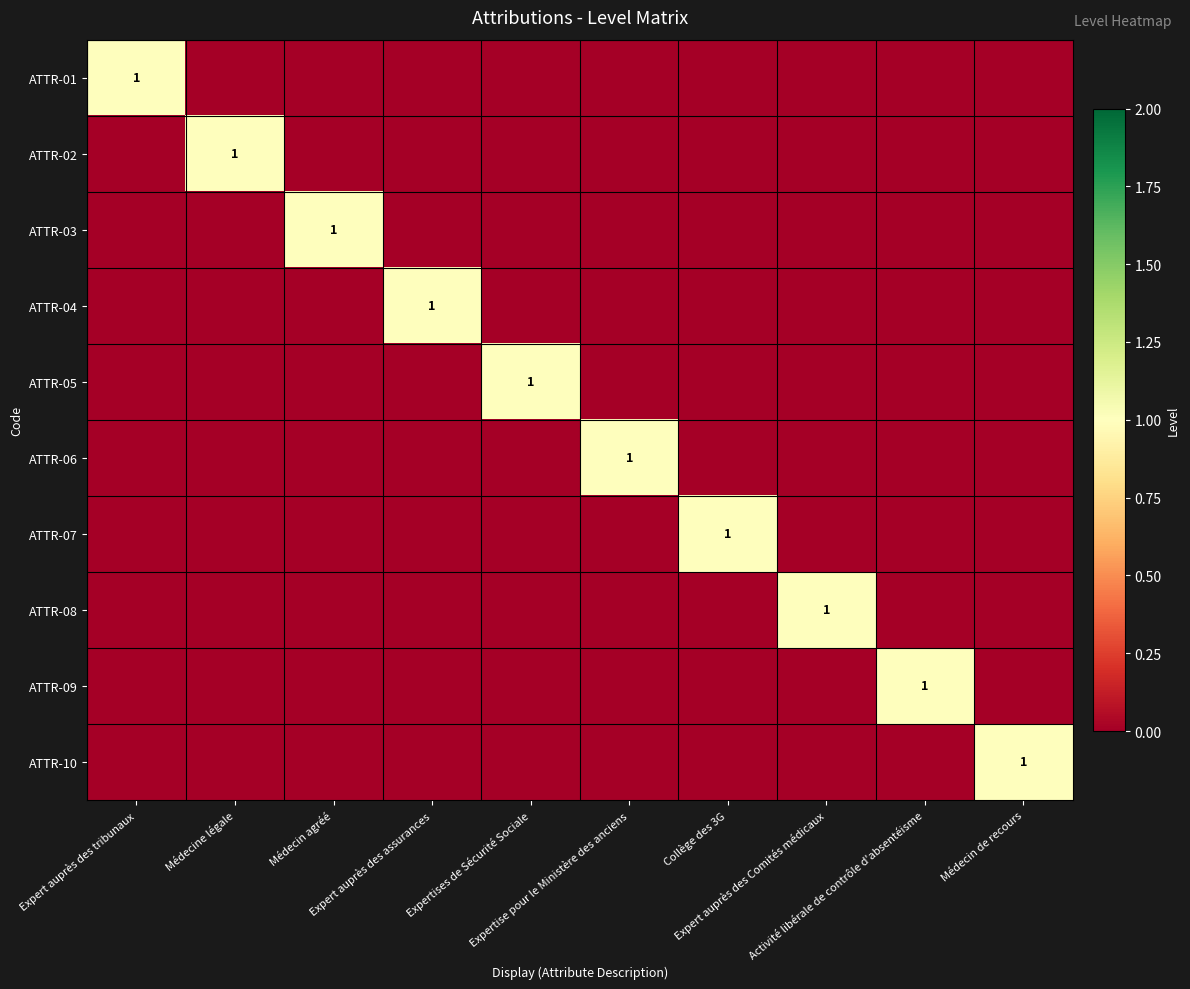

How many values in the ATTR-06 series exceed 0?

1